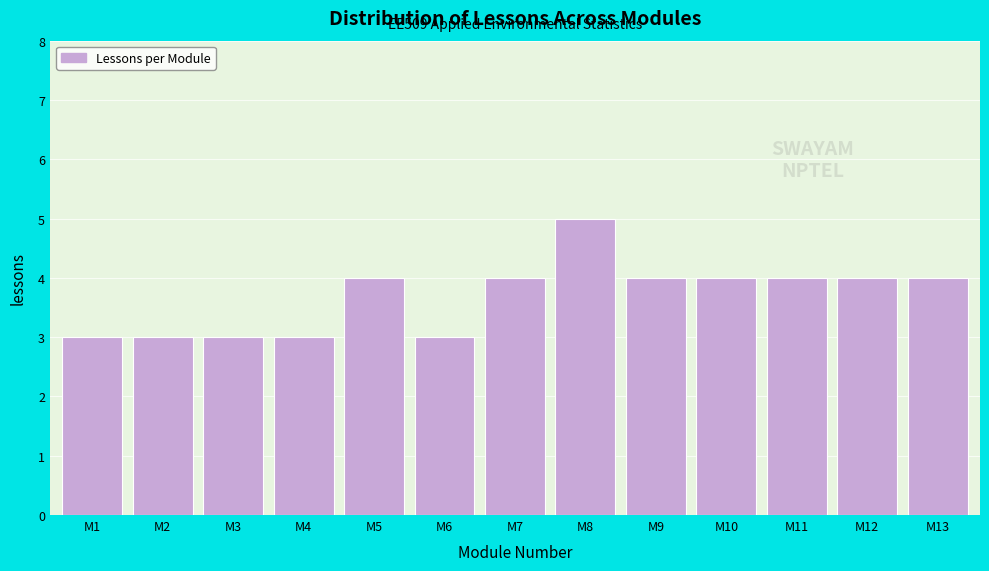

Reading right to left, what are all the values shown in this chart?

4	4	4	4	4	5	4	3	4	3	3	3	3